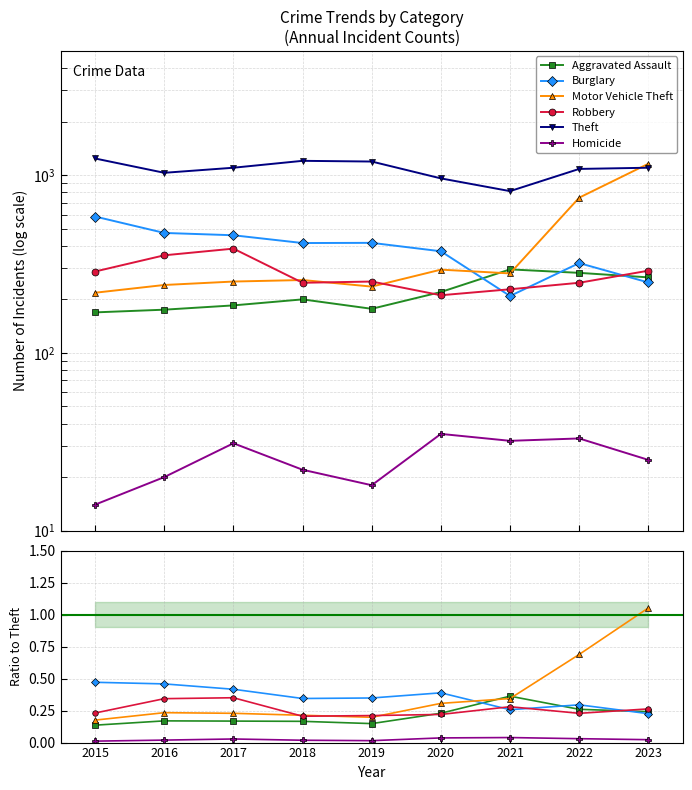

Is it true that Theft equals 1101.0 at 2017?

True